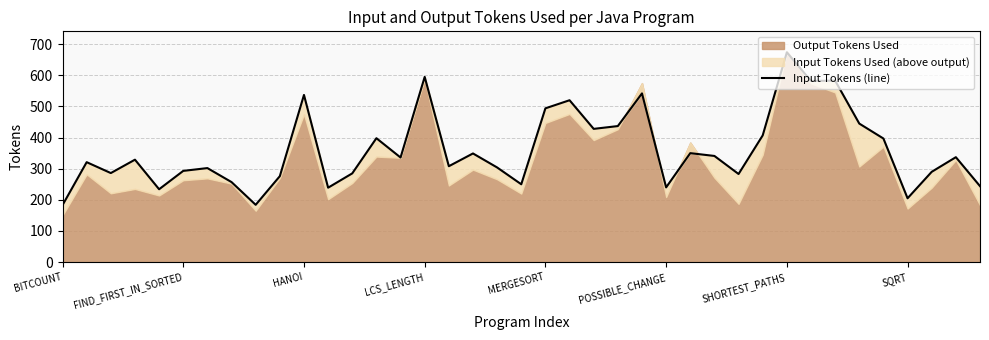

What is the label of the 32nd point from the left?

31